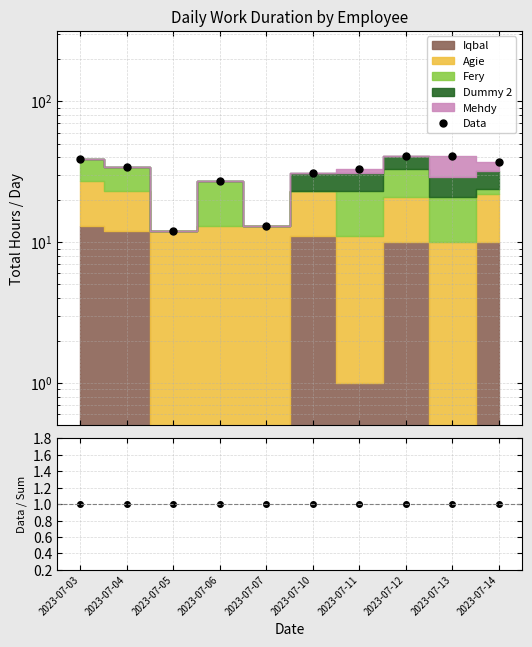

Reading left to right, list all the values displayed in this chart.

Data: 2023-07-03=39	2023-07-04=34	2023-07-05=12	2023-07-06=27	2023-07-07=13	2023-07-10=31	2023-07-11=33	2023-07-12=41	2023-07-13=41	2023-07-14=37
Ratio: 2023-07-03=1	2023-07-04=1	2023-07-05=1	2023-07-06=1	2023-07-07=1	2023-07-10=1	2023-07-11=1	2023-07-12=1	2023-07-13=1	2023-07-14=1